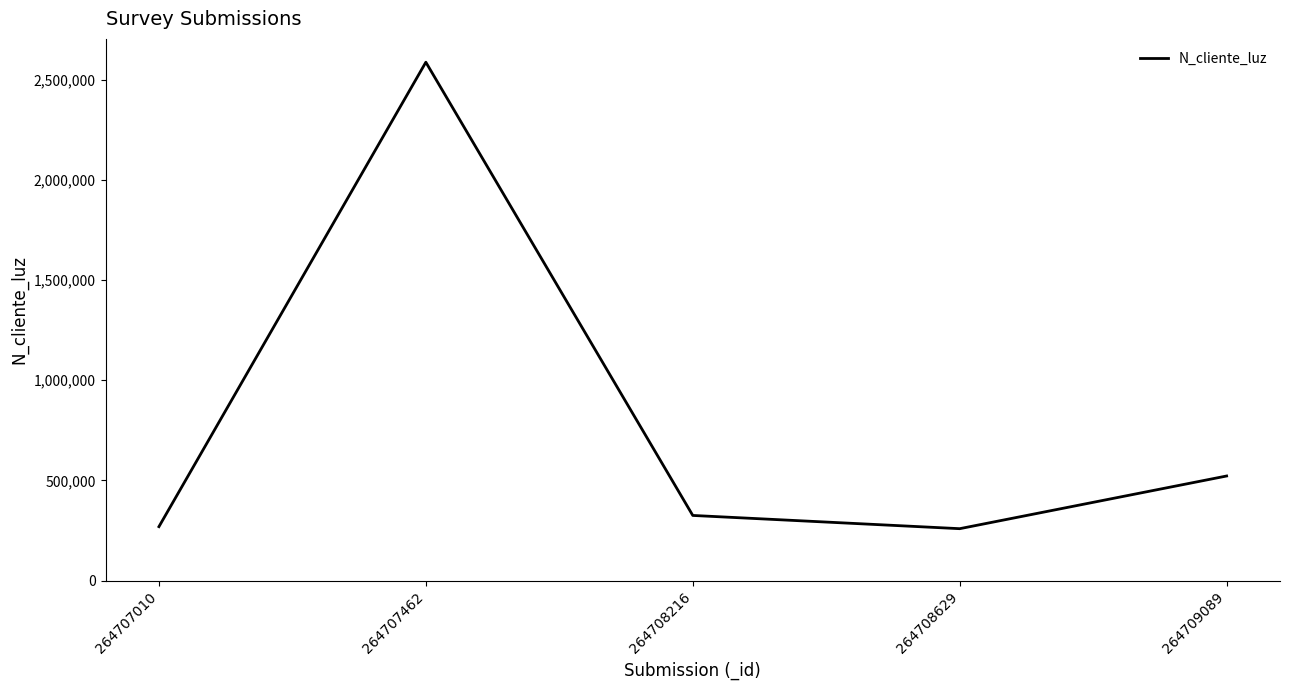

Where does the data first go above 324732?

264707462